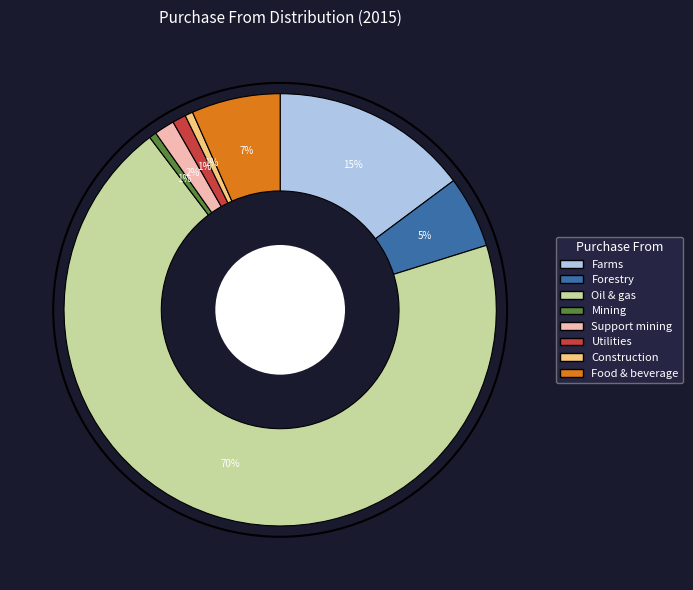

Is there any slice that represents more than half of the pie?

Yes